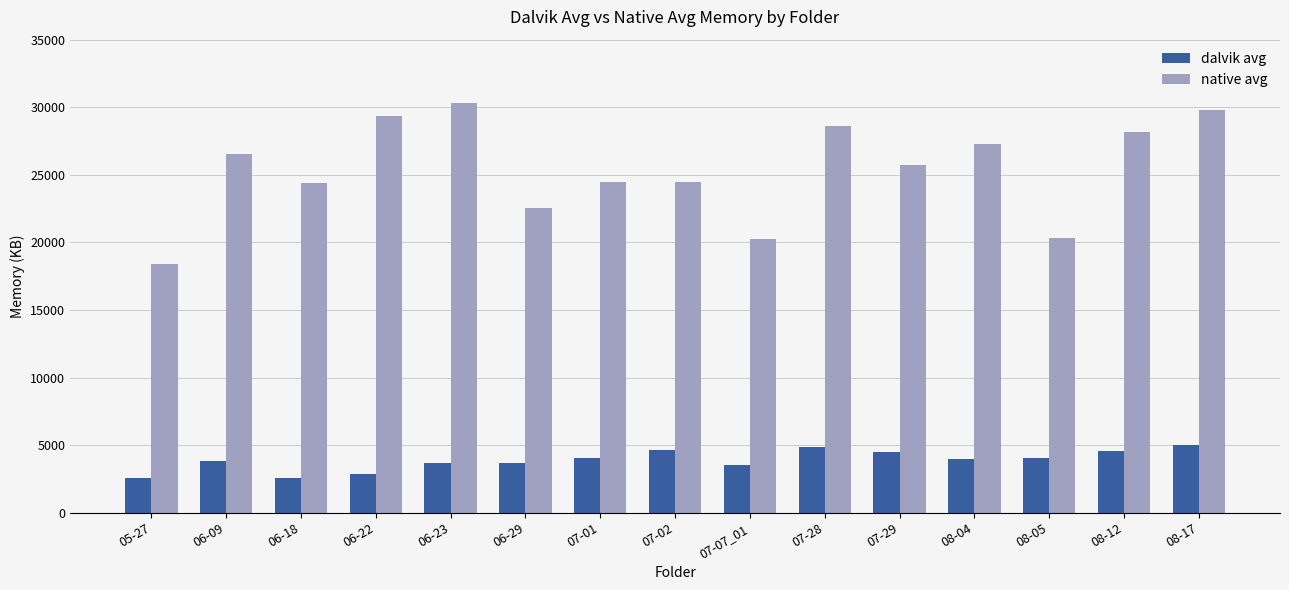

Where does the native avg series first go above 25741?

06-09